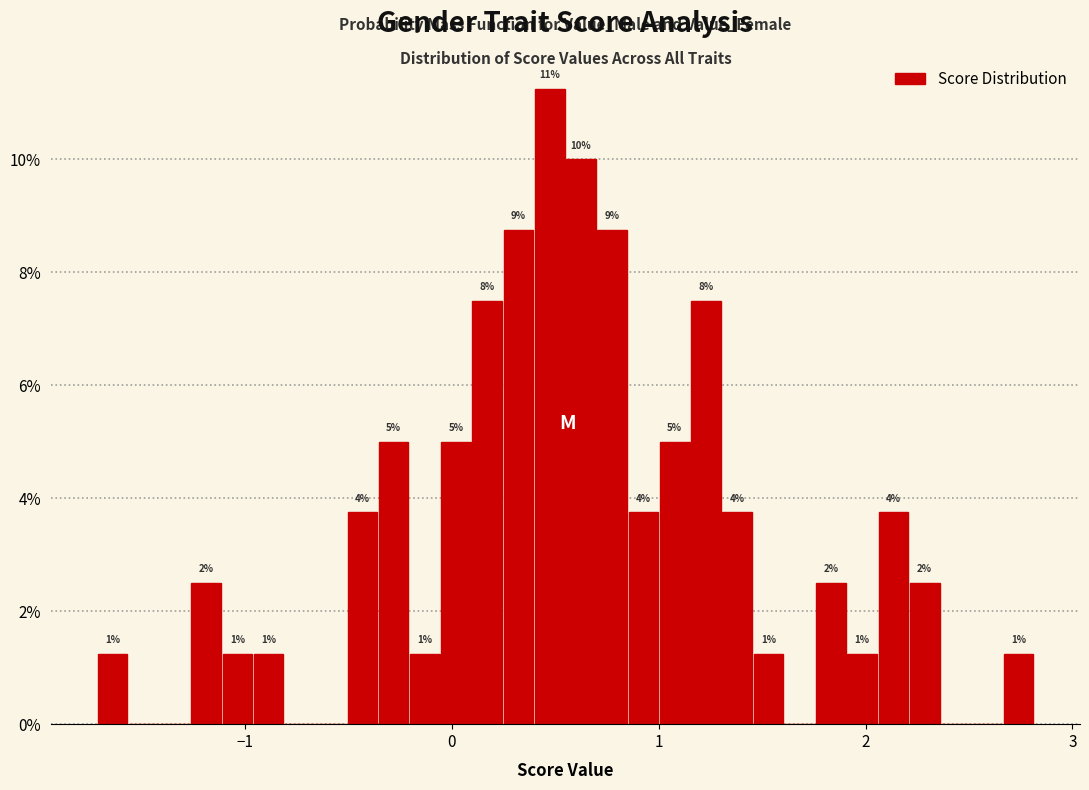

Around what value on the x-axis is the tallest bar? Give the approximate position of its centre, as read against the axis.

0.5